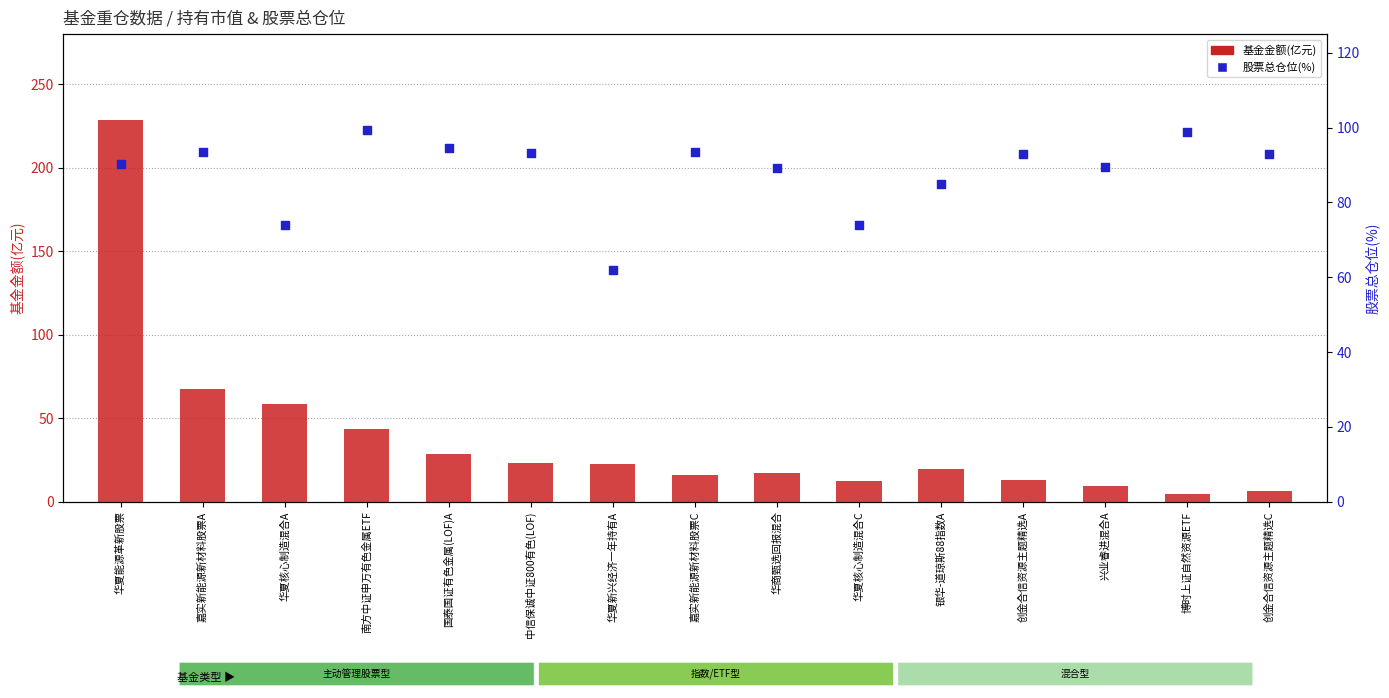

Is the value of 基金金额(亿元) at 博时上证自然资源ETF greater than the value of 股票总仓位(%) at 华商甄选回报混合?

No